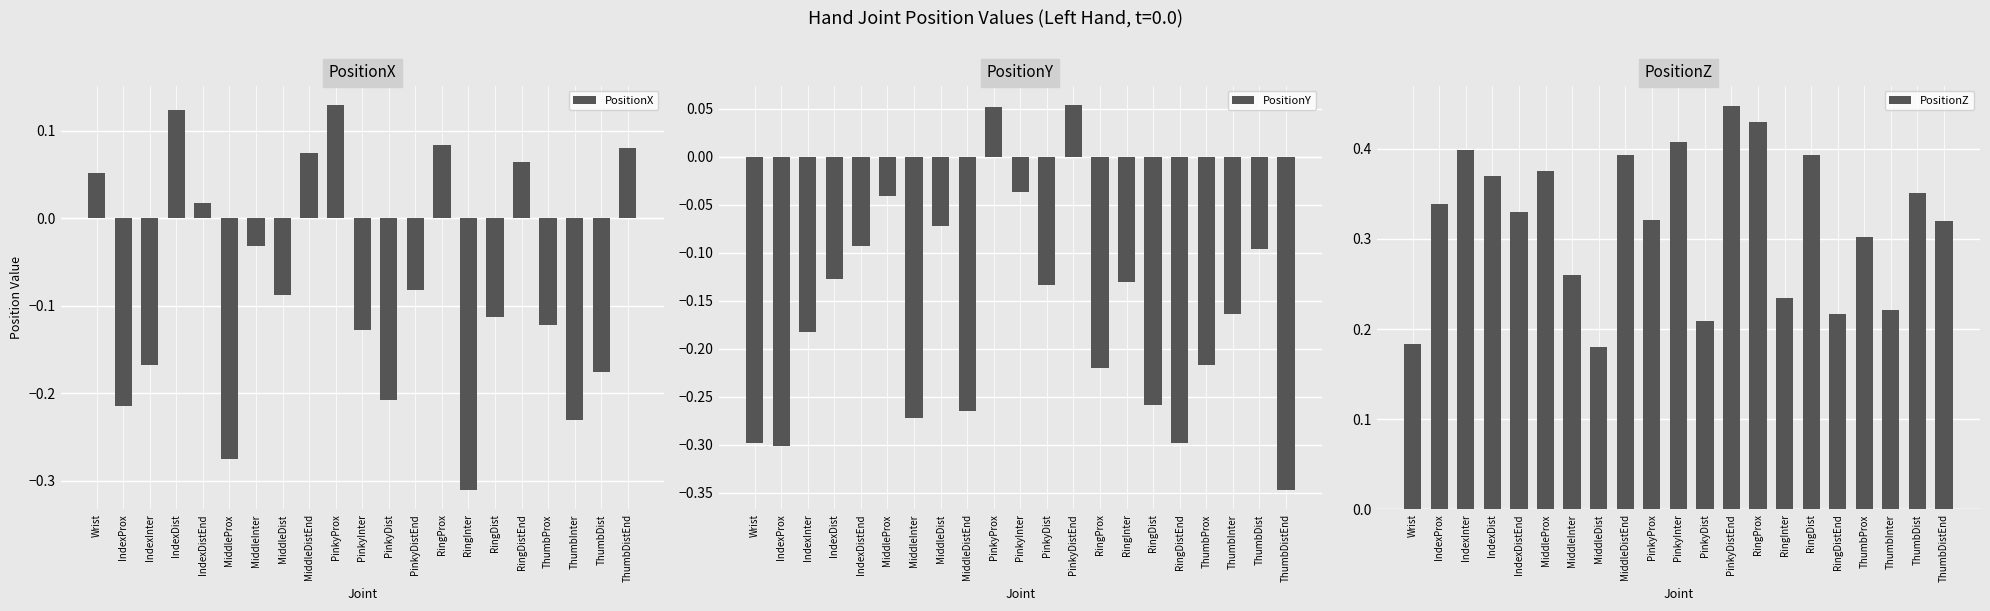

List the labels in order of PositionX value, smallest first.

RingInter, MiddleProx, ThumbInter, IndexProx, PinkyDist, ThumbDist, IndexInter, PinkyInter, ThumbProx, RingDist, MiddleDist, PinkyDistEnd, MiddleInter, IndexDistEnd, Wrist, RingDistEnd, MiddleDistEnd, ThumbDistEnd, RingProx, IndexDist, PinkyProx